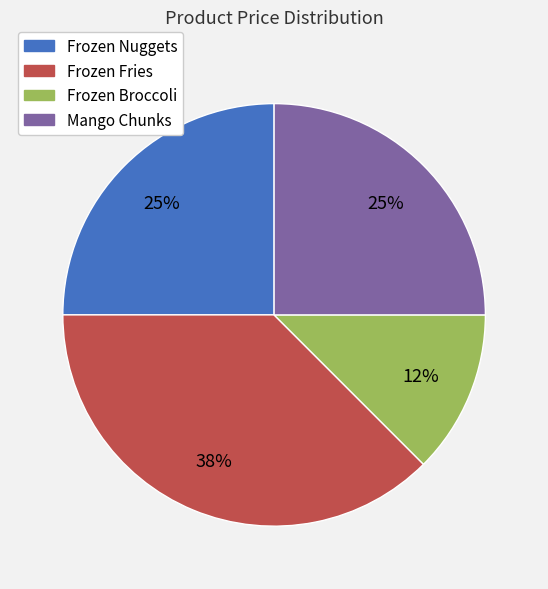

What percentage is the Frozen Nuggets slice, to the nearest percent?

25%